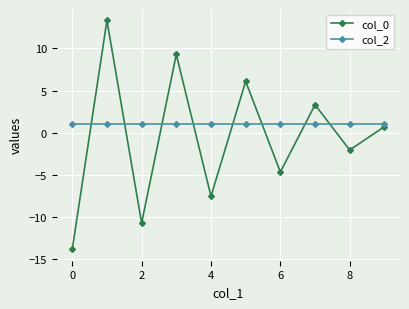

How many interior local peaks does the col_0 series have?

4